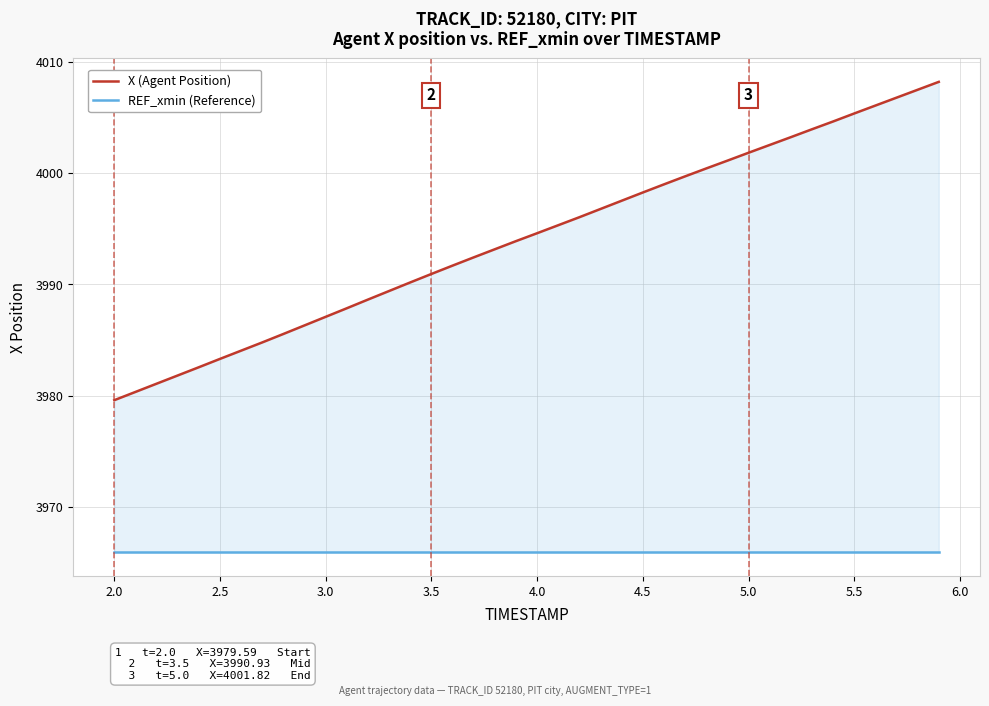

Reading left to right, list all the values displayed in this chart.

X (Agent Position): 3979.6	3980.3	3981.1	3981.8	3982.6	3983.3	3984.0	3984.8	3985.5	3986.3	3987.1	3987.8	3988.6	3989.4	3990.2	3990.9	3991.7	3992.4	3993.2	3993.9	3994.6	3995.3	3996.0	3996.8	3997.5	3998.2	3999.0	3999.7	4000.4	4001.1	4001.8	4002.5	4003.2	4003.9	4004.6	4005.3	4006.1	4006.8	4007.5	4008.2
REF_xmin (Reference): 3965.9	3965.9	3965.9	3965.9	3965.9	3965.9	3965.9	3965.9	3965.9	3965.9	3965.9	3965.9	3965.9	3965.9	3965.9	3965.9	3965.9	3965.9	3965.9	3965.9	3965.9	3965.9	3965.9	3965.9	3965.9	3965.9	3965.9	3965.9	3965.9	3965.9	3965.9	3965.9	3965.9	3965.9	3965.9	3965.9	3965.9	3965.9	3965.9	3965.9